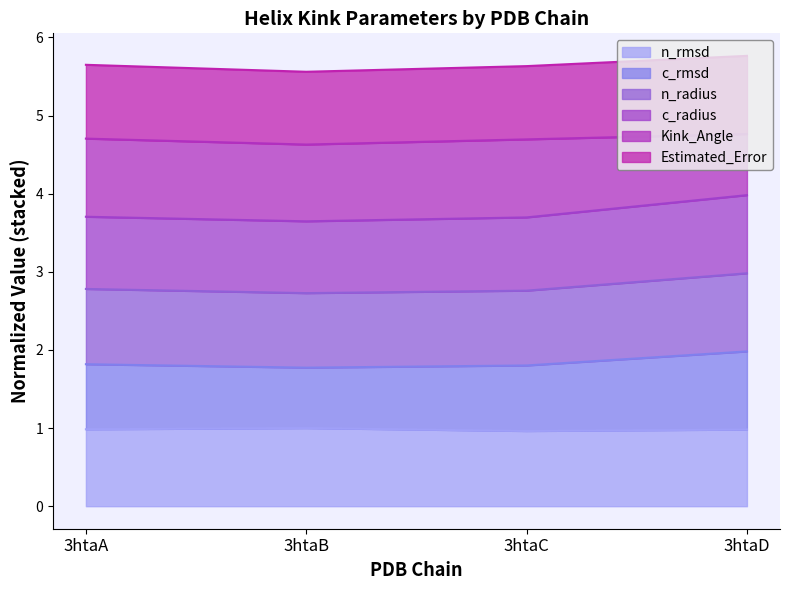

True or false: n_radius and c_radius cross at least once.

False